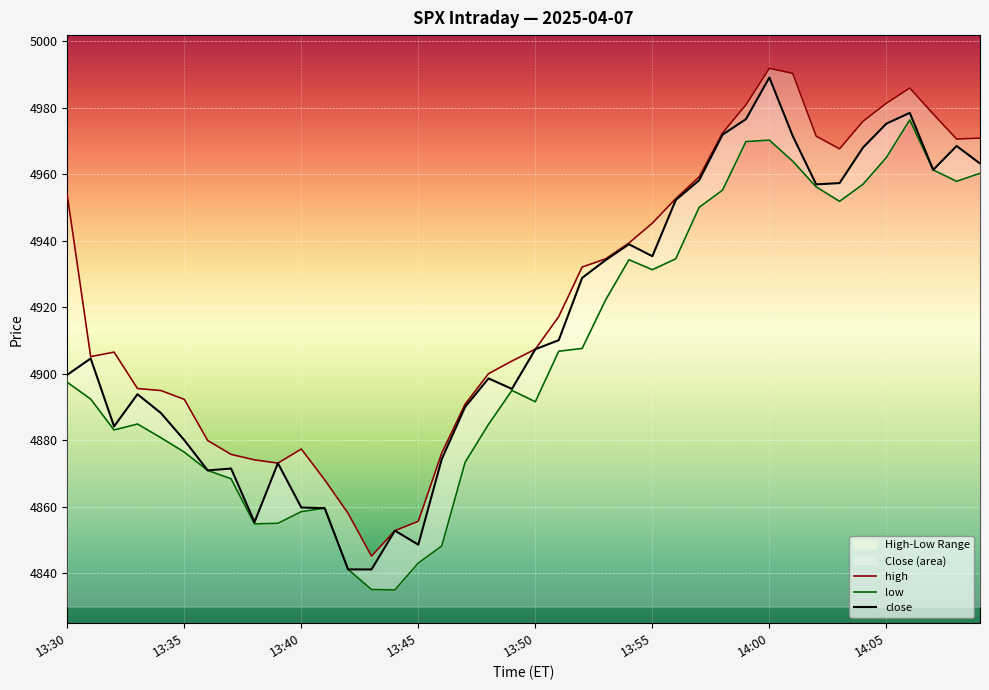

What is the lowest value of the close series?

4841.2